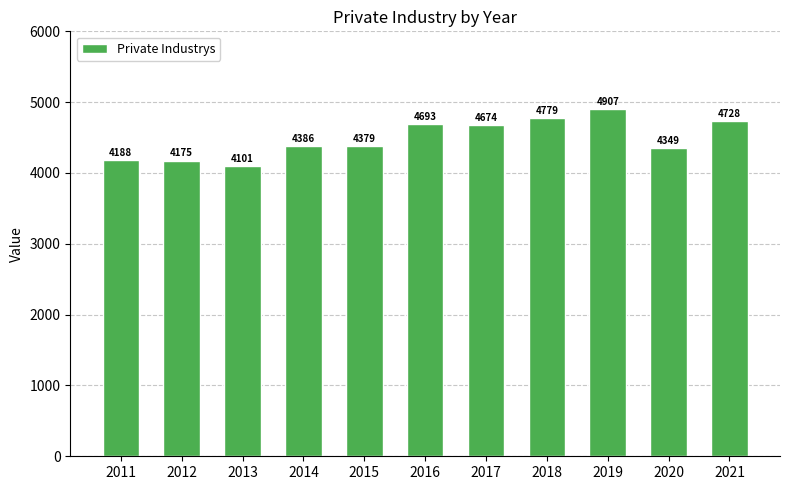

What is the sum of all values?

49359